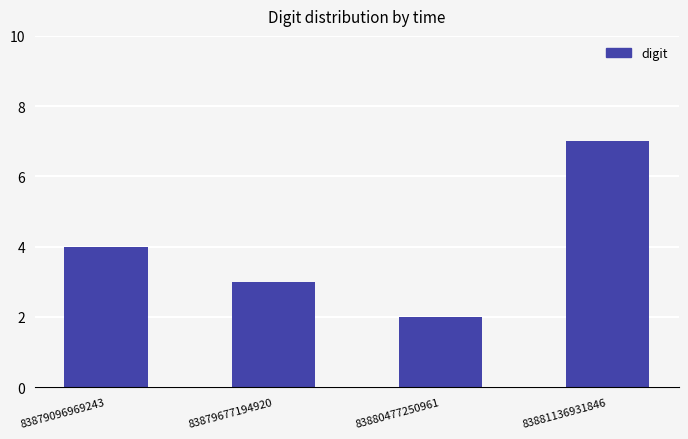

What is the change in value from 83879677194920 to 83881136931846?

+4